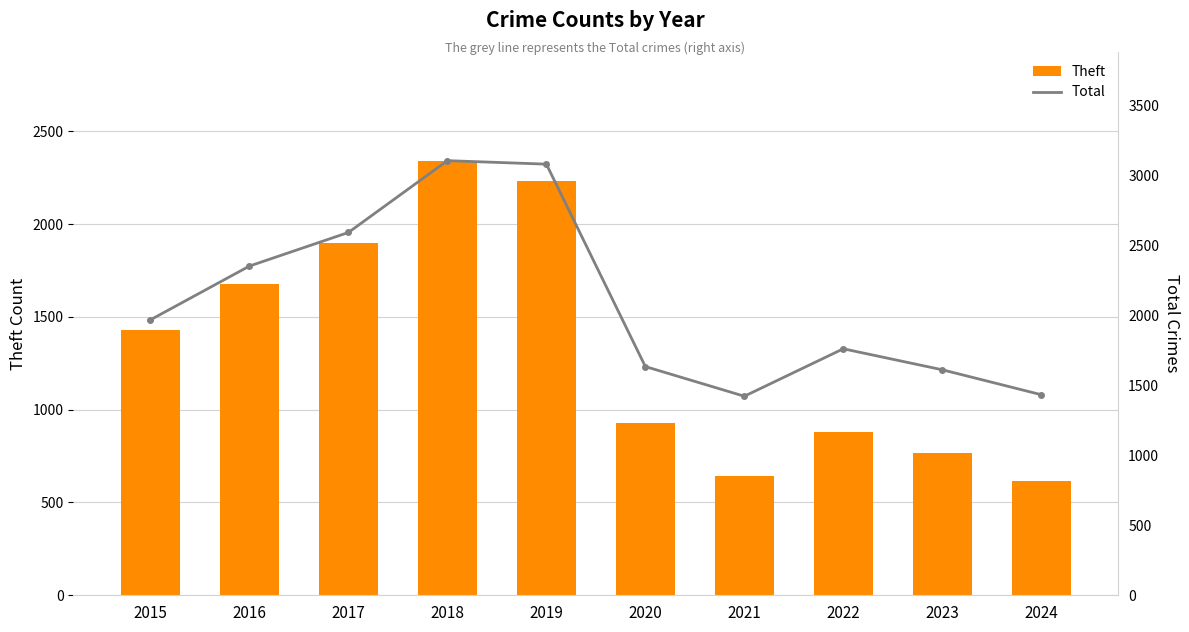

Is the value of Theft at 2024 greater than the value of Total at 2015?

No